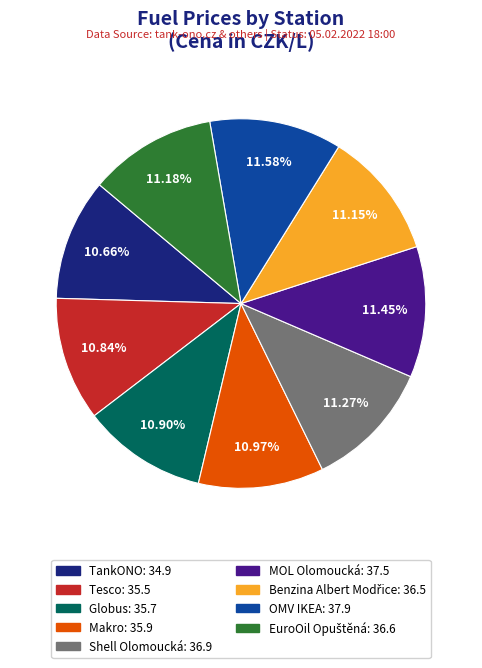

Between MOL Olomoucká and TankONO, which is larger?

MOL Olomoucká